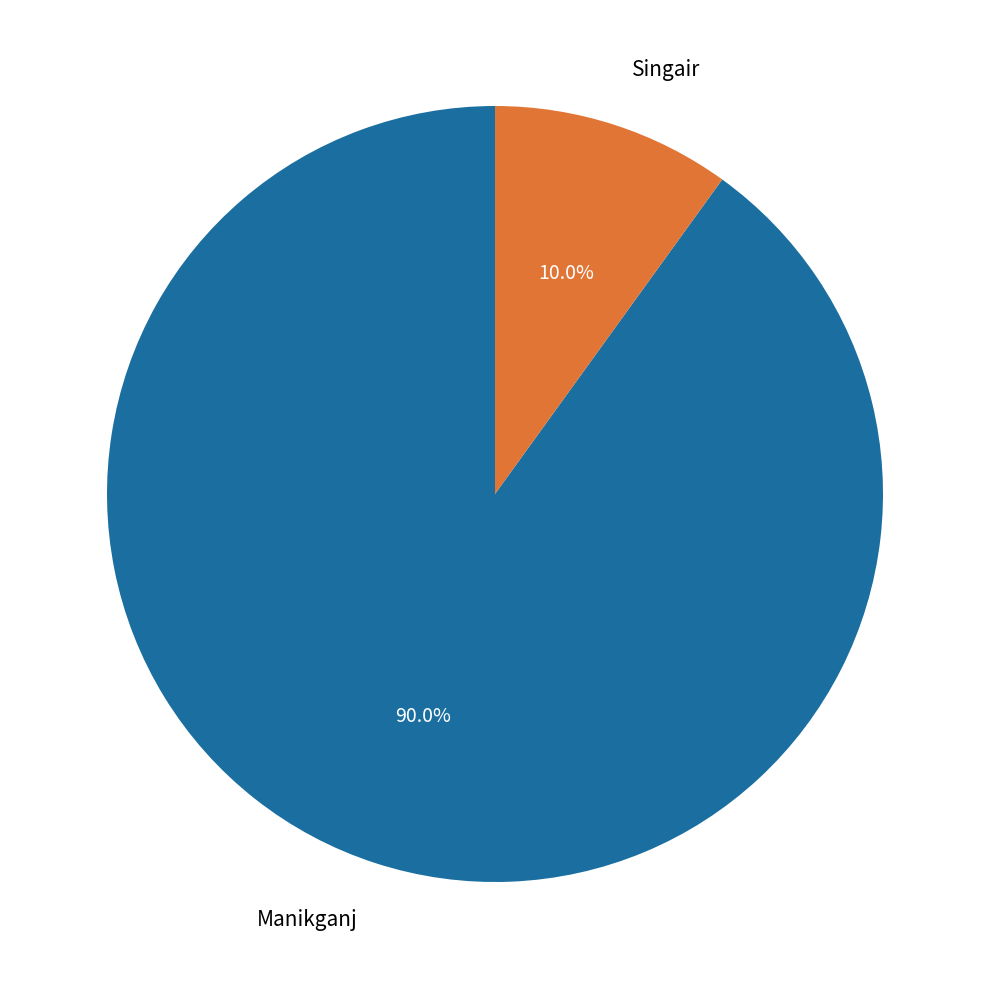

The Manikganj slice represents 90% of the pie. True or false?

True